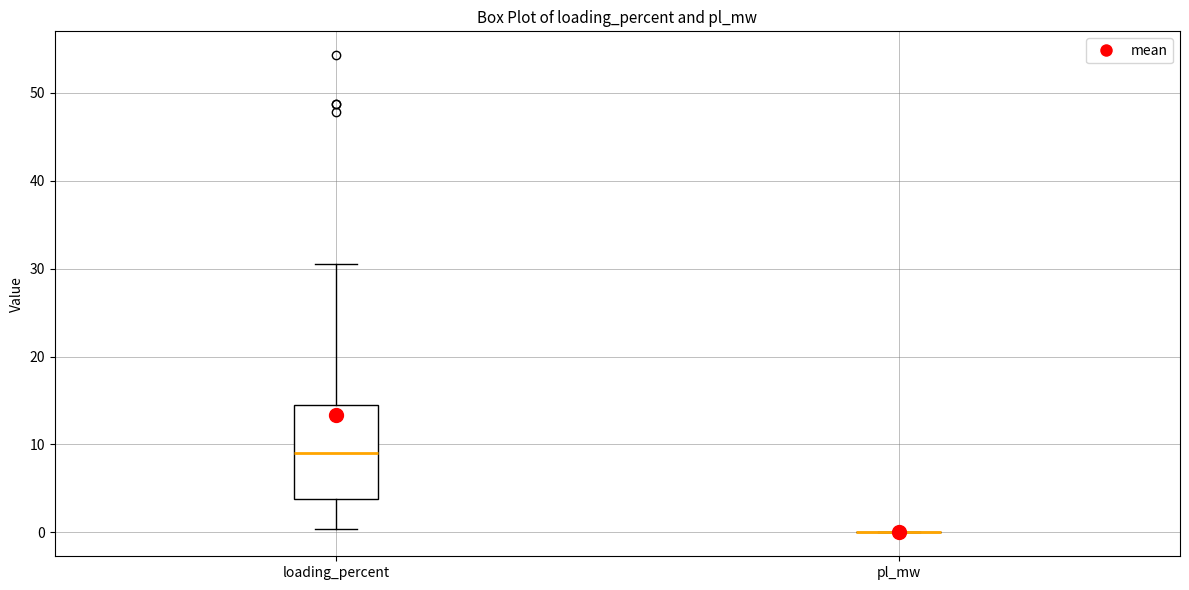

Reading left to right, read every box against the y-axis: the position of its median line, the range the box covers, and the ends of its whiskers. The values are not printed on the chart, so give them approximately, as read against the axis.

loading_percent: median 9, box 4 to 15, whiskers 0 to 30
pl_mw: box collapsed to a line at 0, whiskers 0 to 0